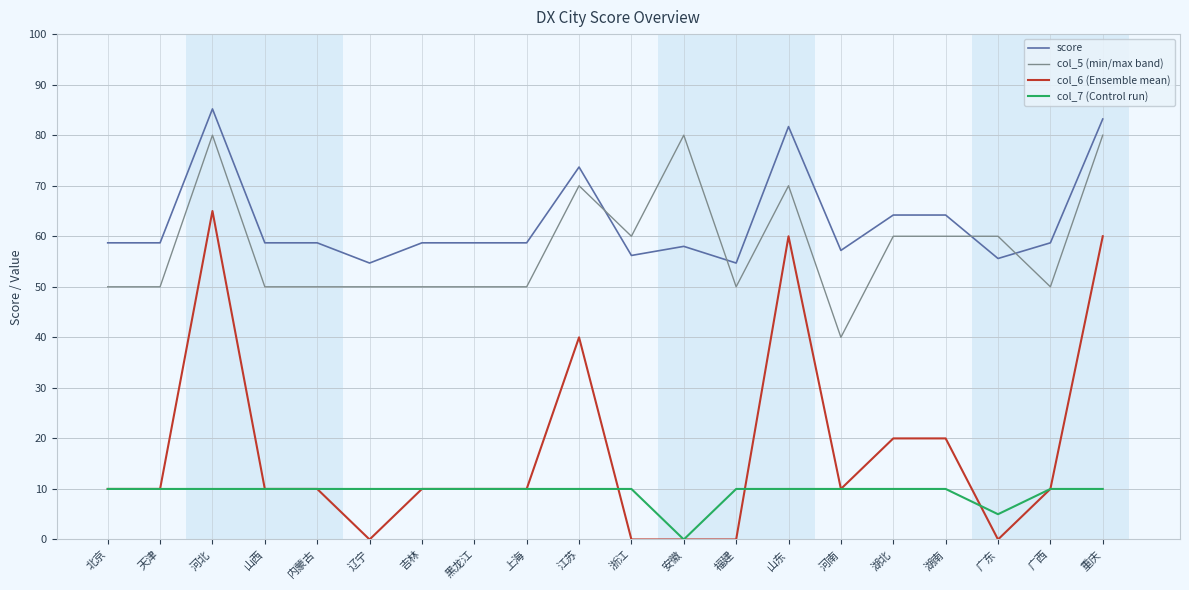

What are all the series names shown in the legend?

score, col_5 (min/max band), col_6 (Ensemble mean), col_7 (Control run)